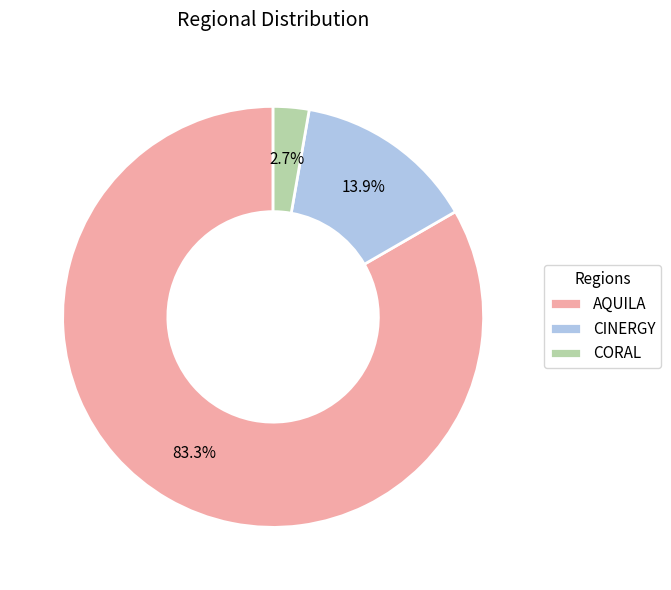

Which category has the smallest portion of the pie?

CORAL